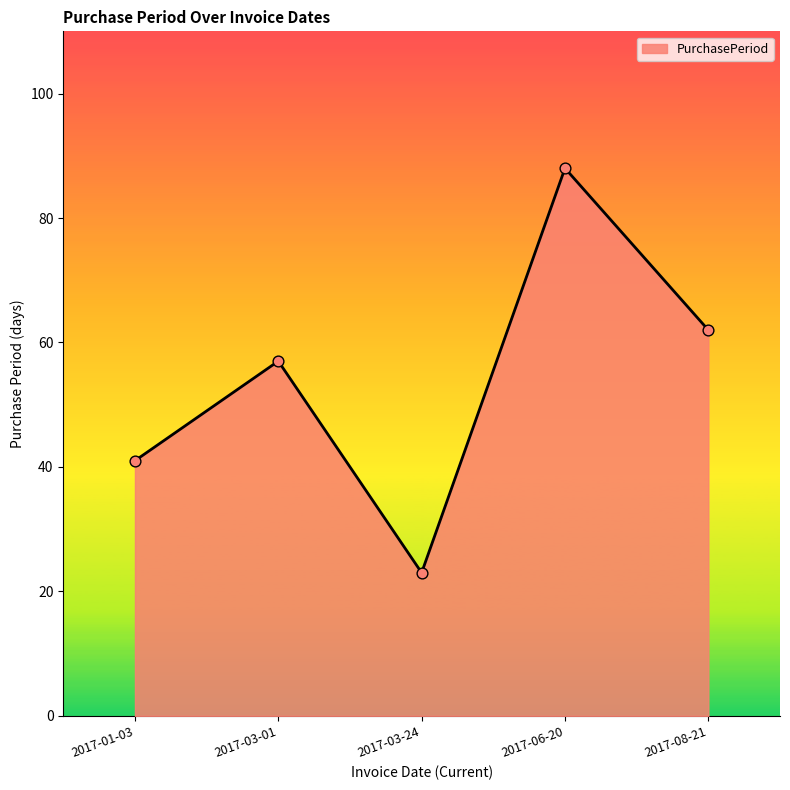

Which has a higher value, 2017-06-20 or 2017-03-01?

2017-06-20